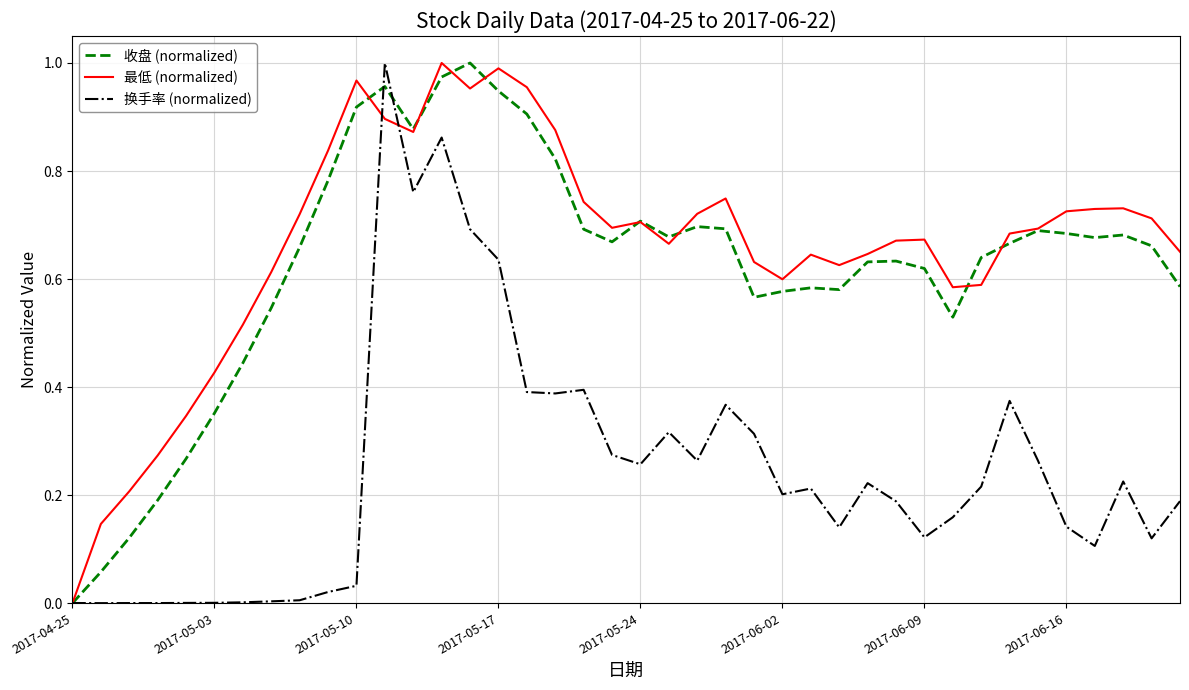

What are all the series names shown in the legend?

收盘 (normalized), 最低 (normalized), 换手率 (normalized)